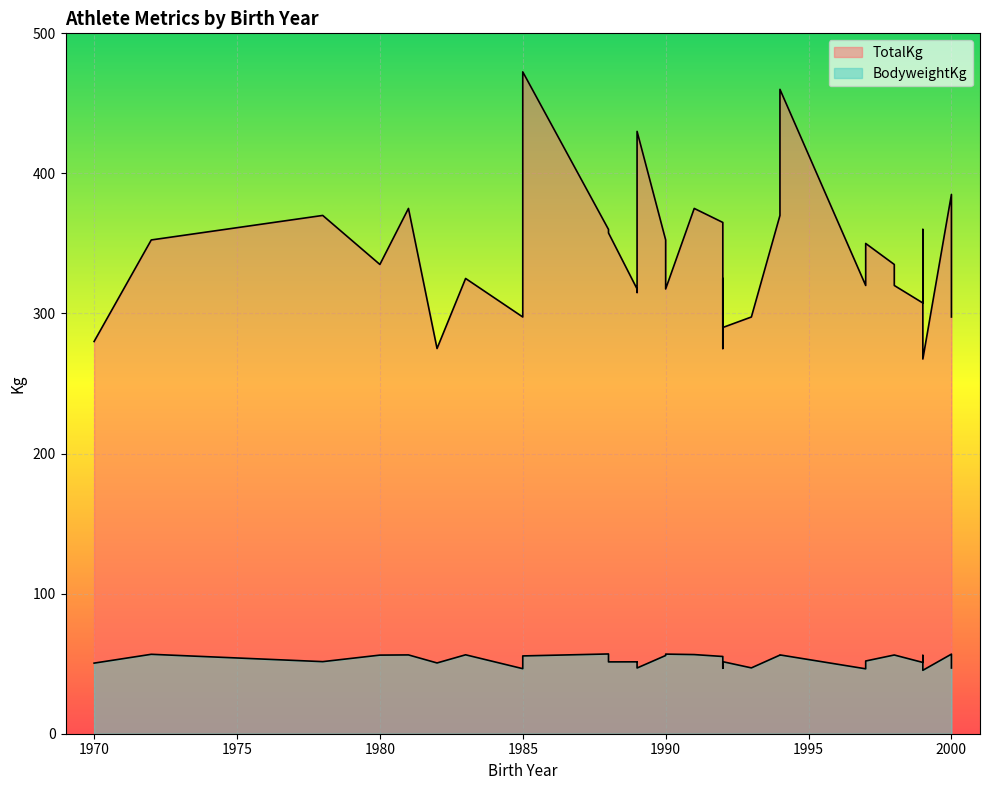

How many distinct data groups are displayed?

2